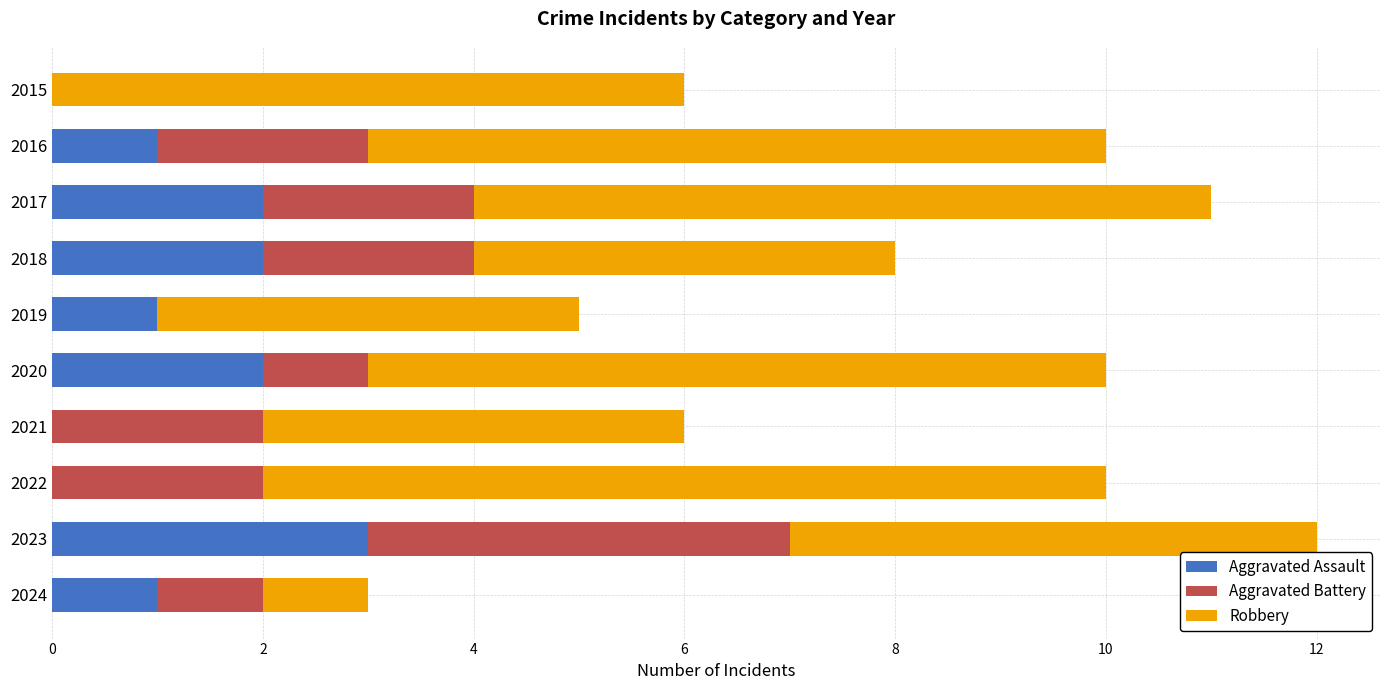

At which category is the sum across all series the highest?

2023